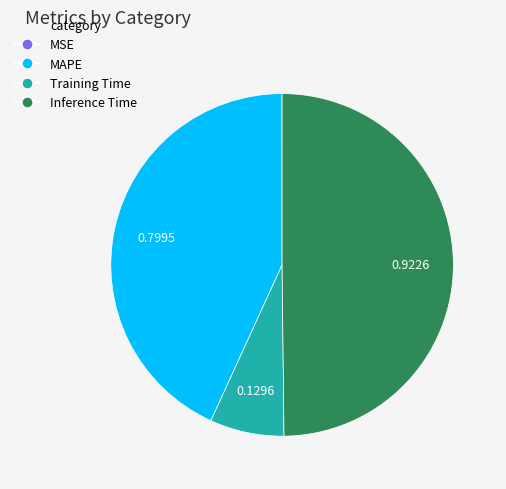

Which has a higher value, MAPE or Inference Time?

Inference Time